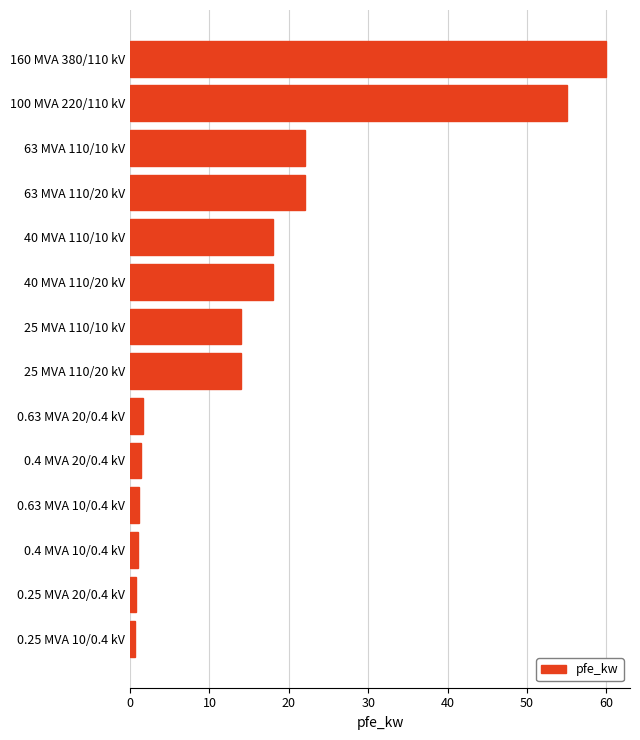

How many series are shown in this chart?

1